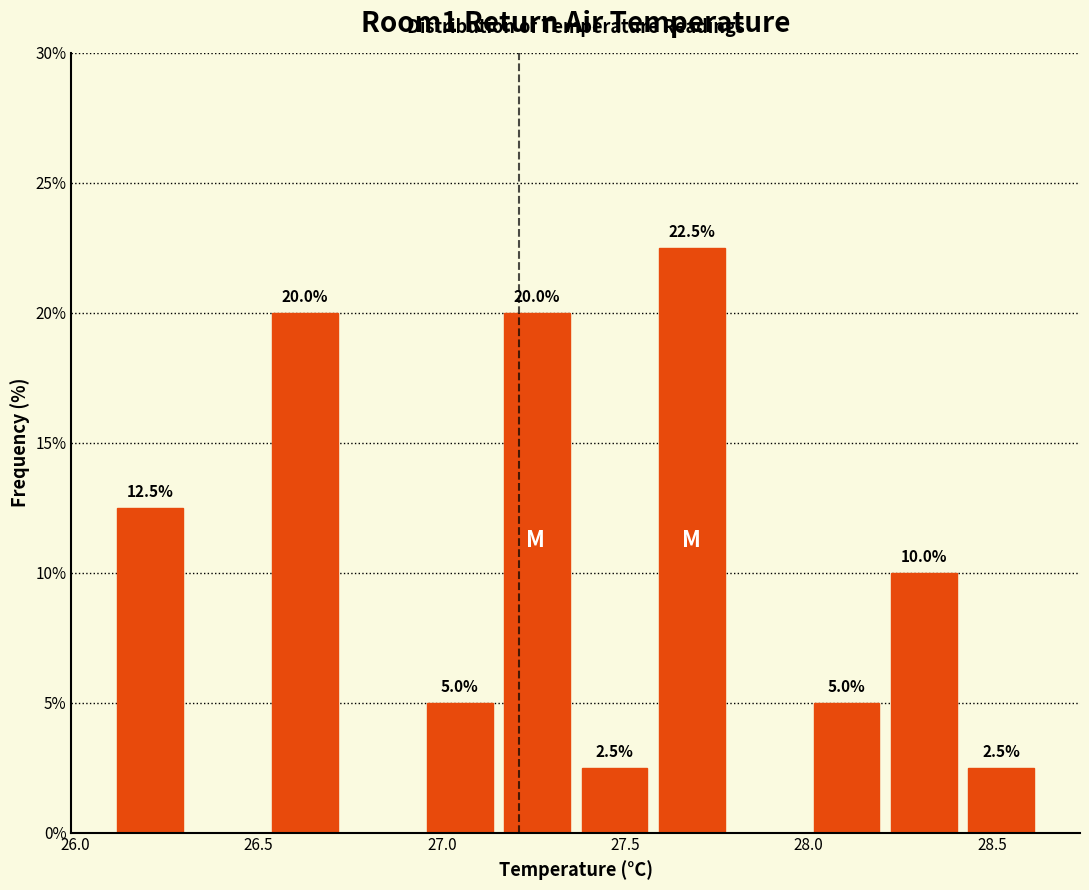

Which range on the x-axis has the tallest bar?

27.60 to 27.80